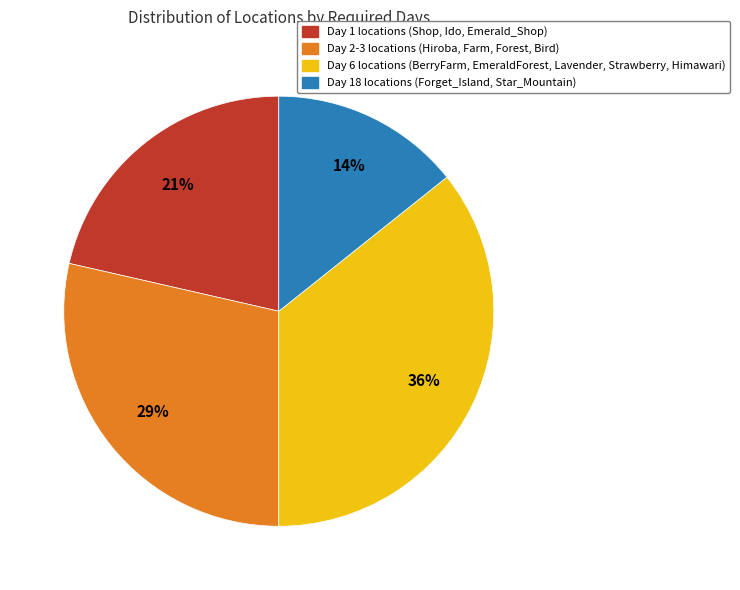

To the nearest percent, what is the average slice percentage?

25%